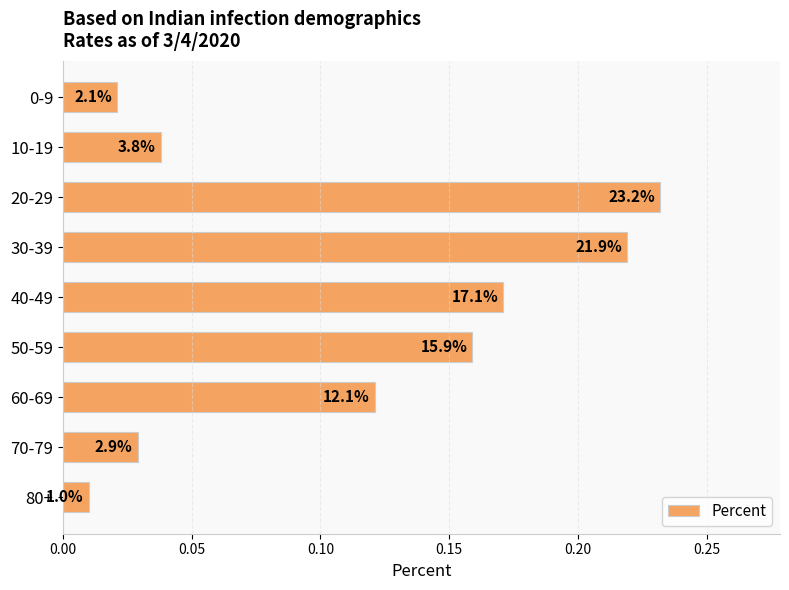

Does the chart contain any negative values?

No